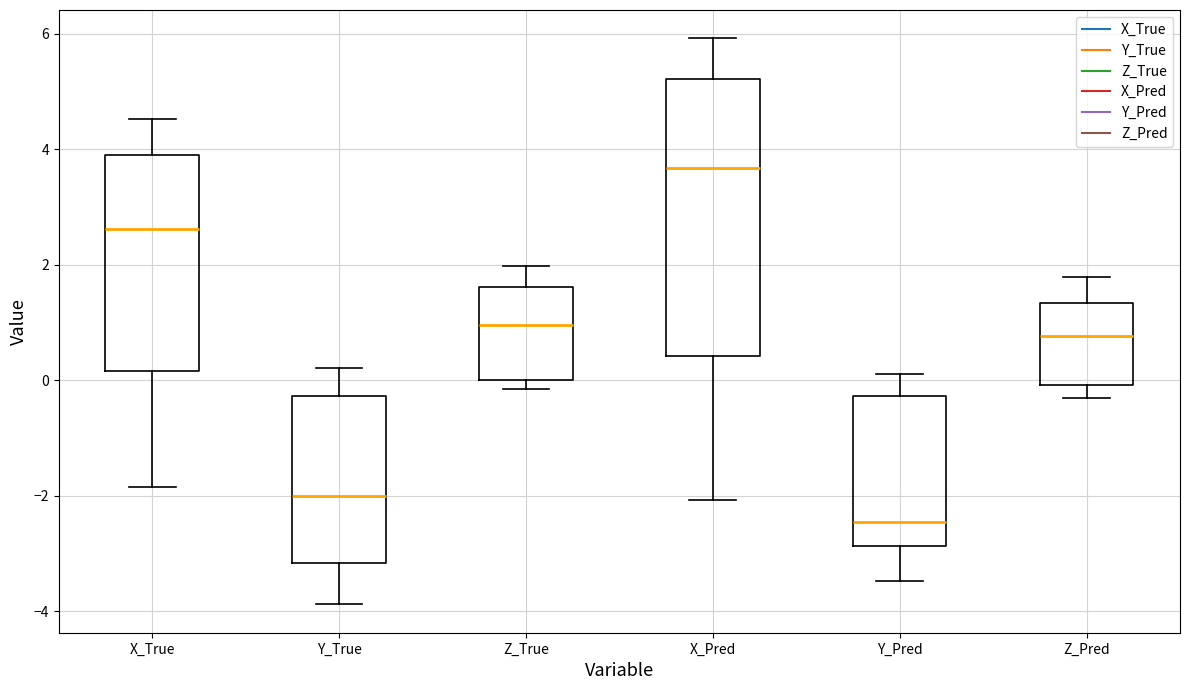

Comparing the boxes themselves (not the whiskers), which one is the tallest?

X_Pred